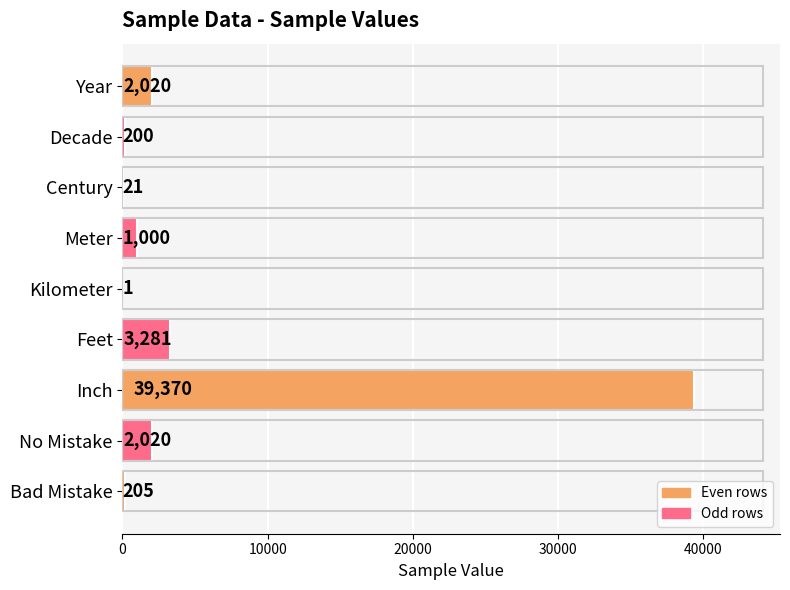

True or false: the data shows 1 at Kilometer.

True